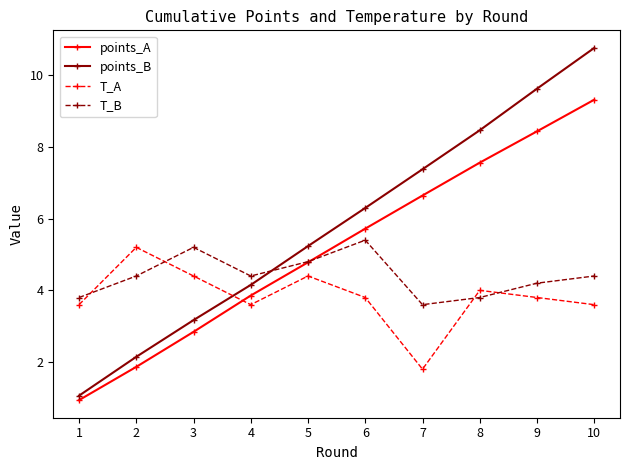

Which series has the largest range (max minus min)?

points_B